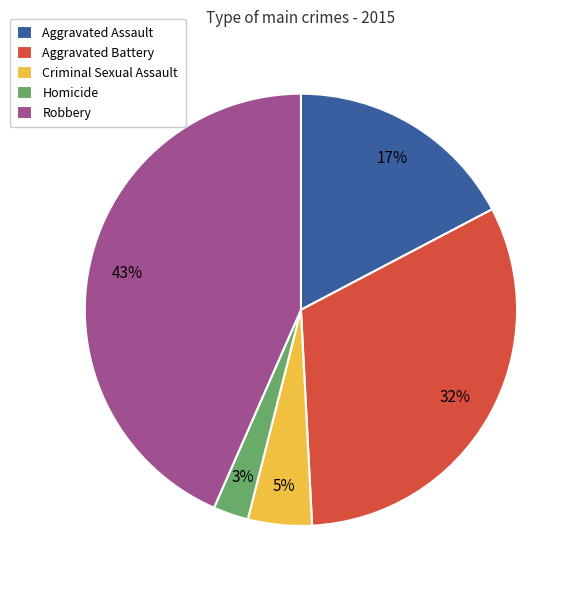

What percentage is the Homicide slice, to the nearest percent?

3%